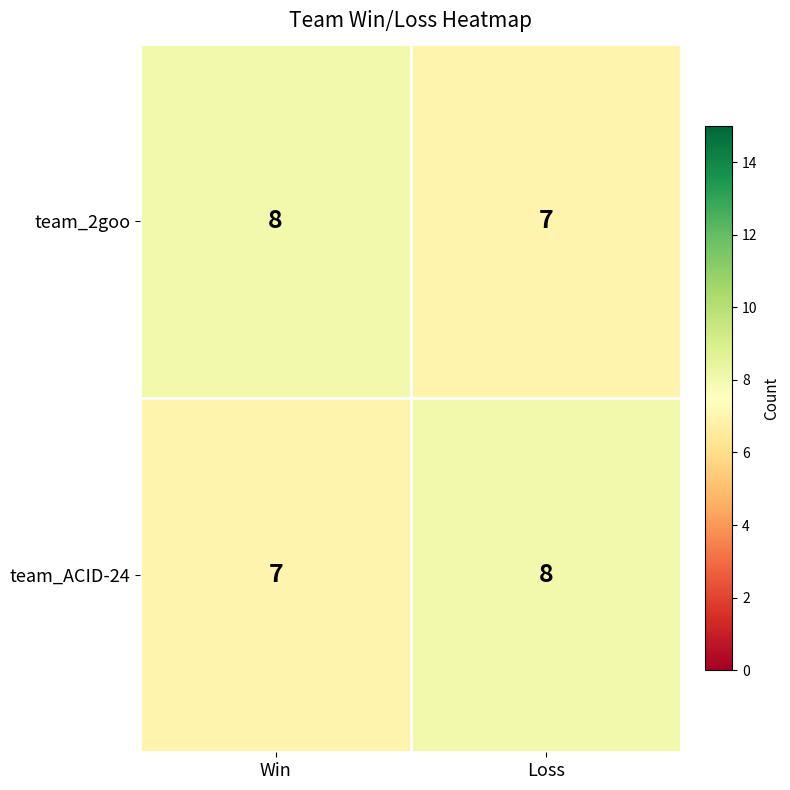

List the labels in order of team_2goo value, largest first.

Win, Loss